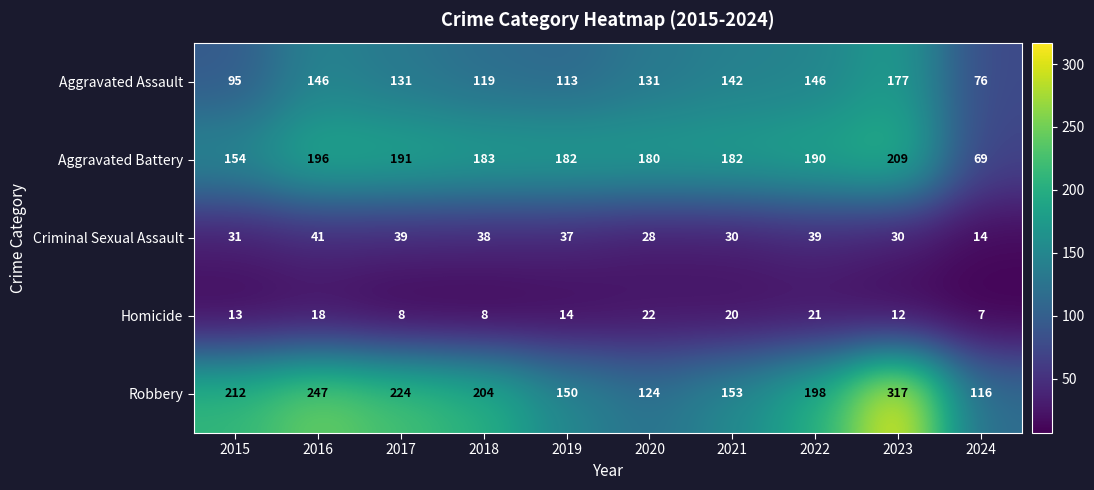

What is the total value across all series at 2015?

505